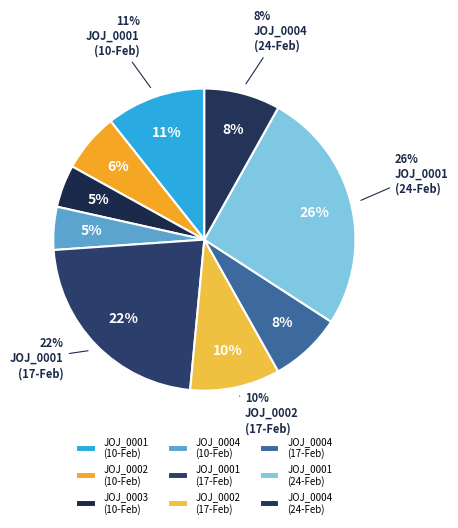

Is there a majority slice in this chart?

No